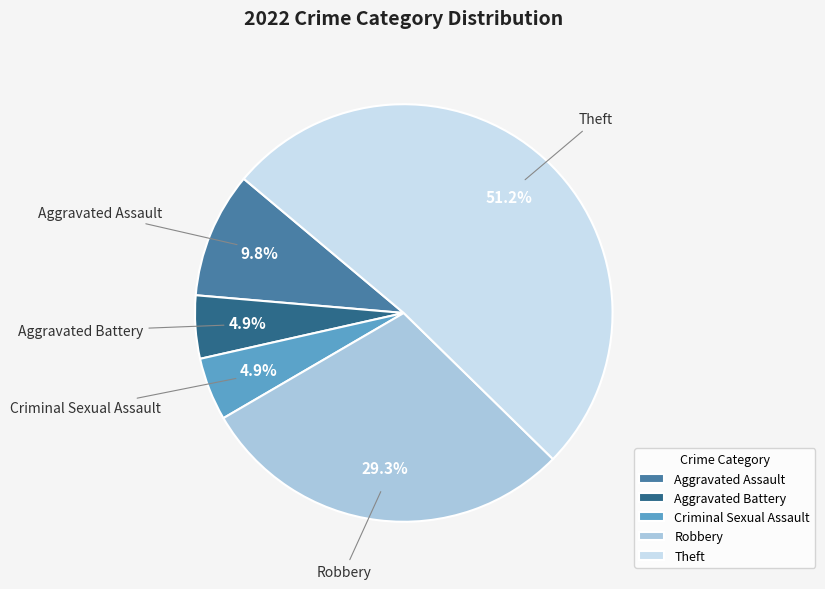

Is there a majority slice in this chart?

Yes